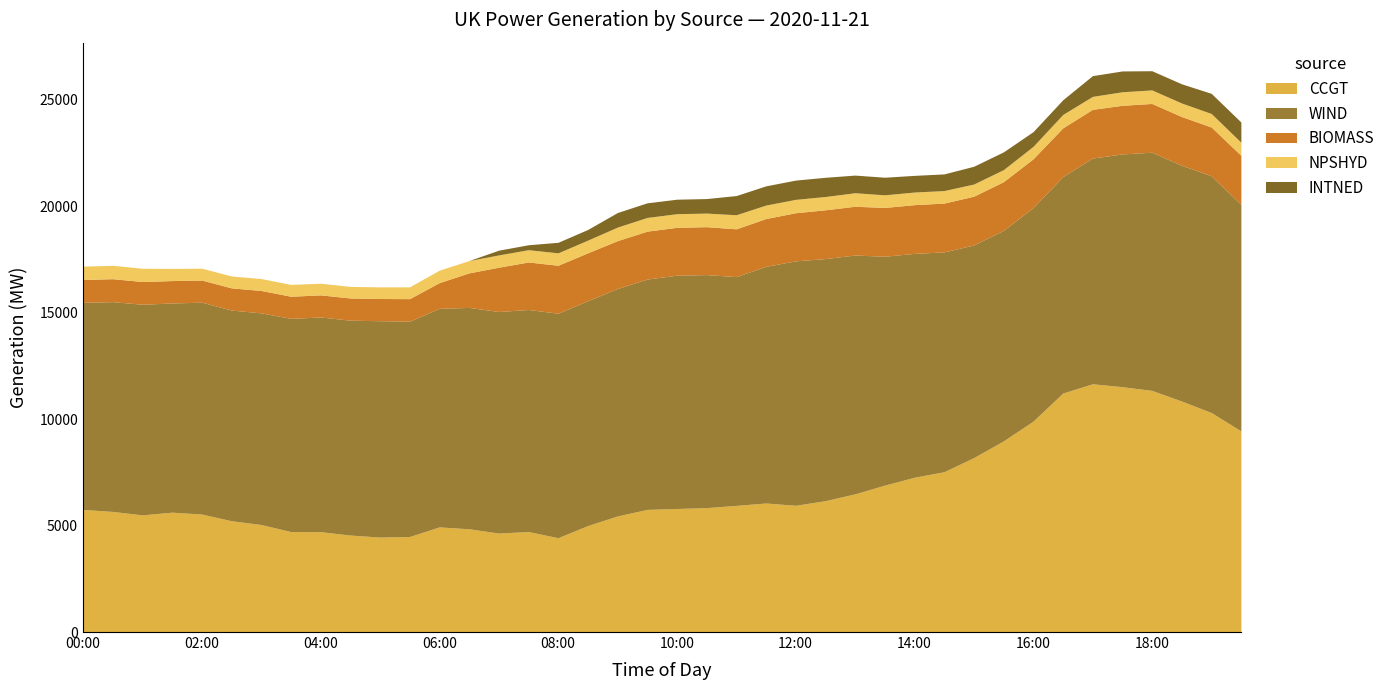

How many lines are shown in the chart?

5